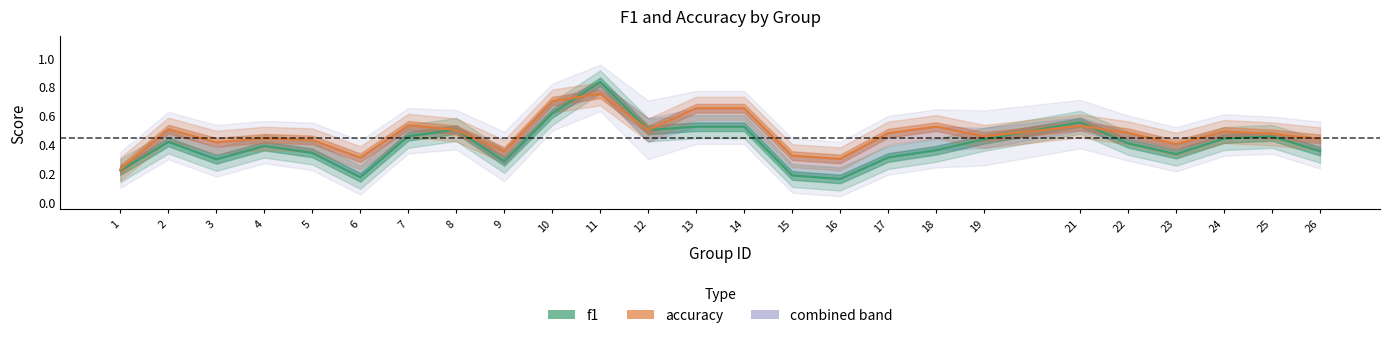

What is the total value across all series at 16?

0.5